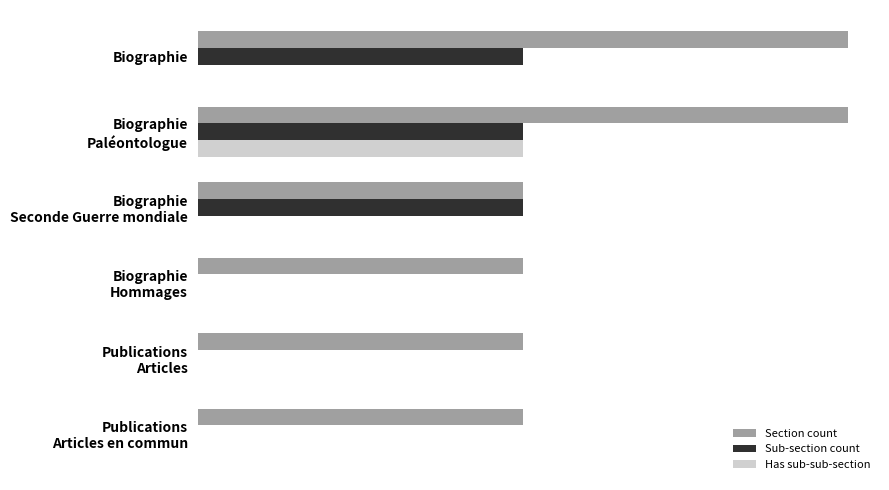

What is the value of the Section count bar at the 3rd from the left?

1